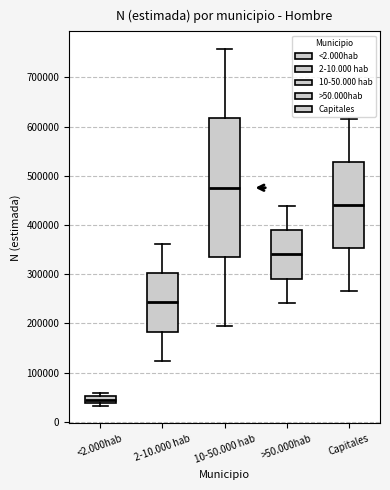

Which box's median line is the highest?

10-50.000 hab